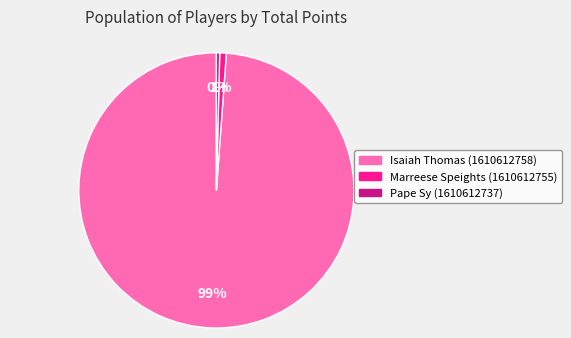

Count the number of slices in the pie.

3